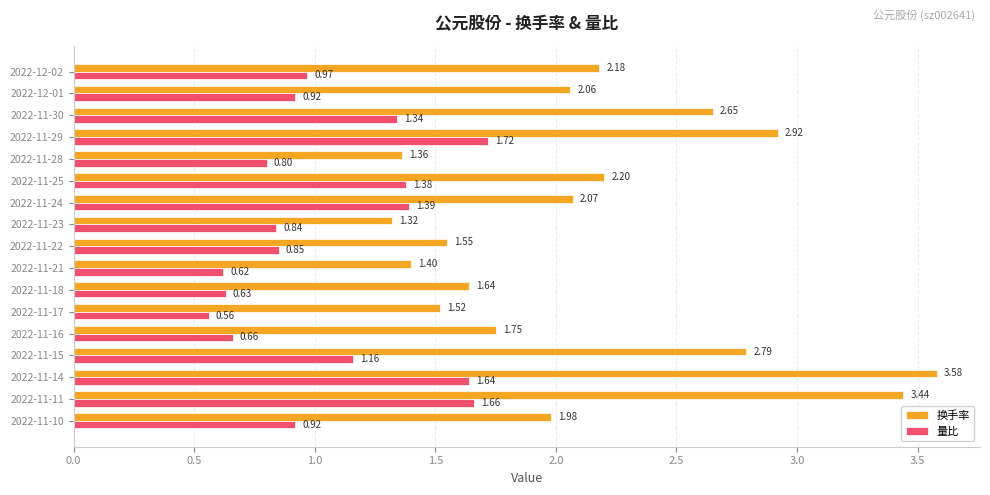

What is the difference between the maximum and second lowest values in the 量比 series?

1.1